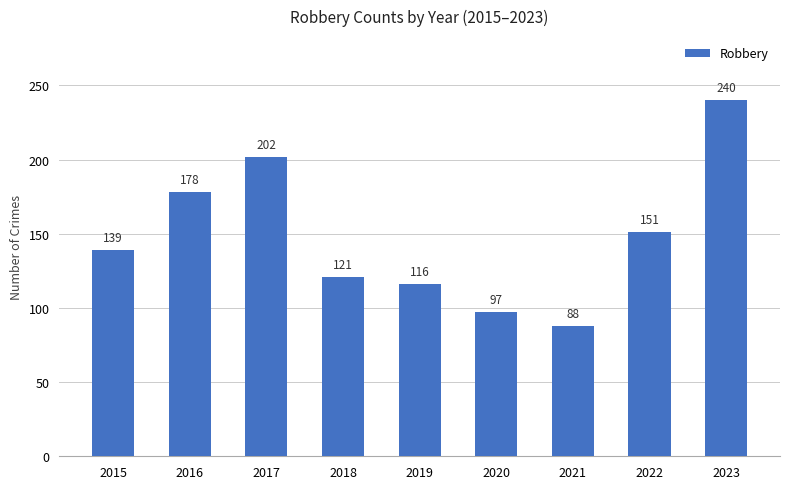

What is the value of the 3rd bar from the left?

202